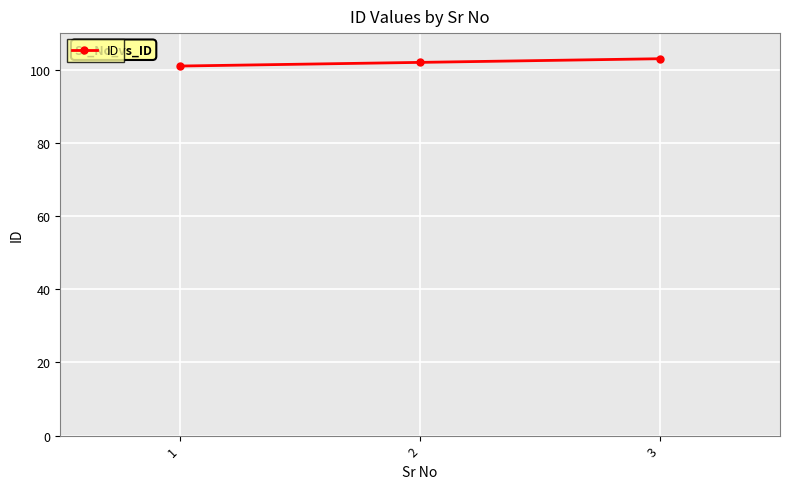

What is the change in value from 1 to 2?

+1